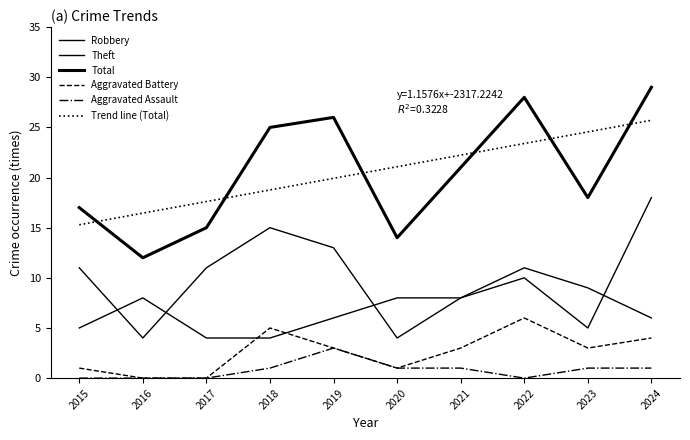

Count the number of data series in this chart.

5